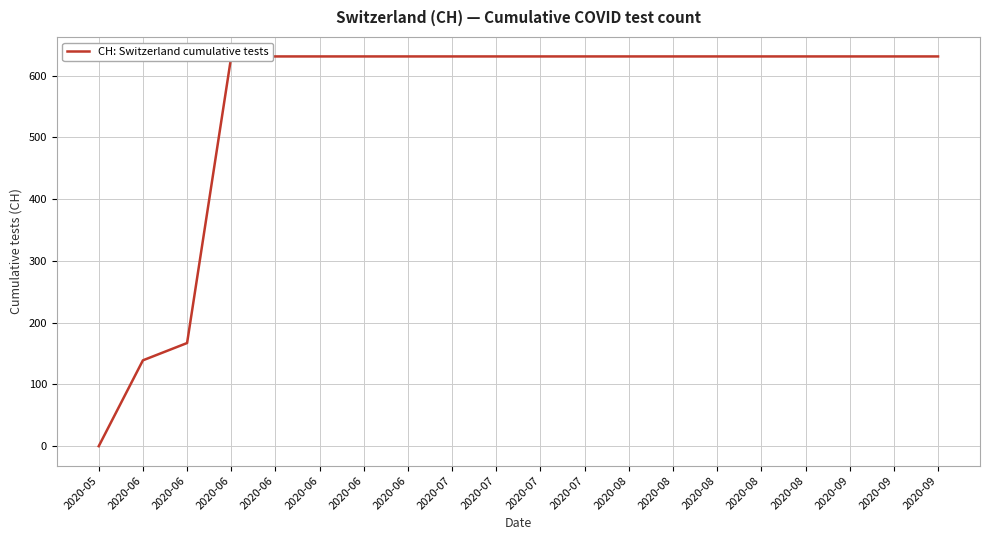

Is this an area chart (filled region under the line)?

No